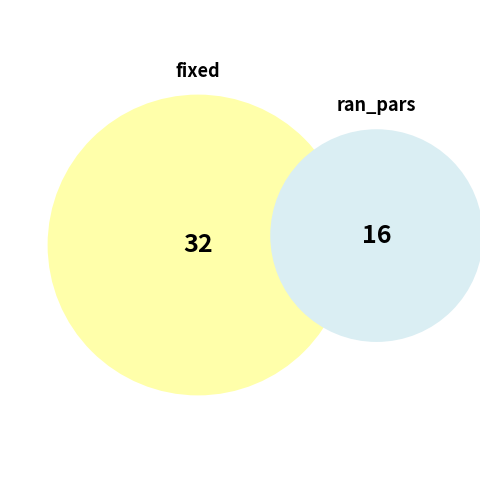

Is it true that ran_pars is 33% of the pie?

True